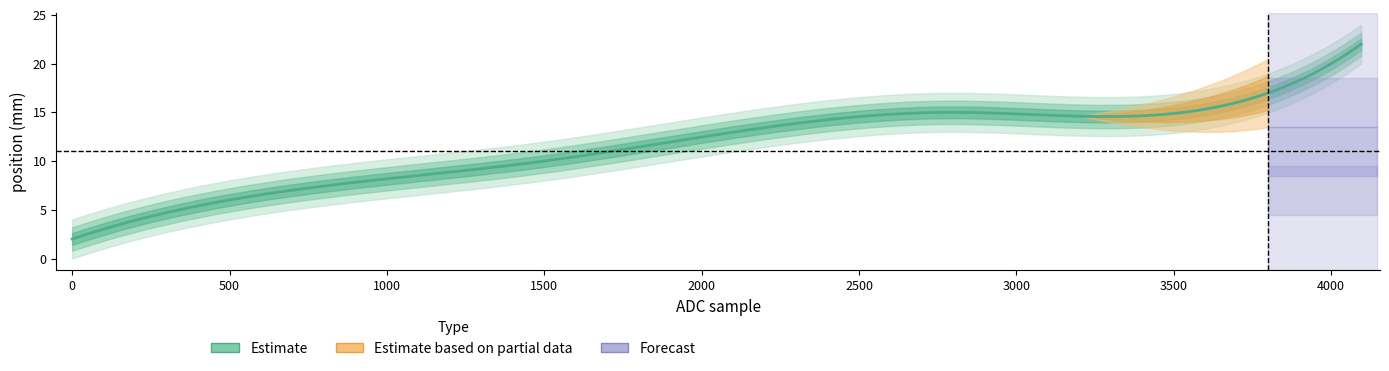

What is the sum of all values?

74